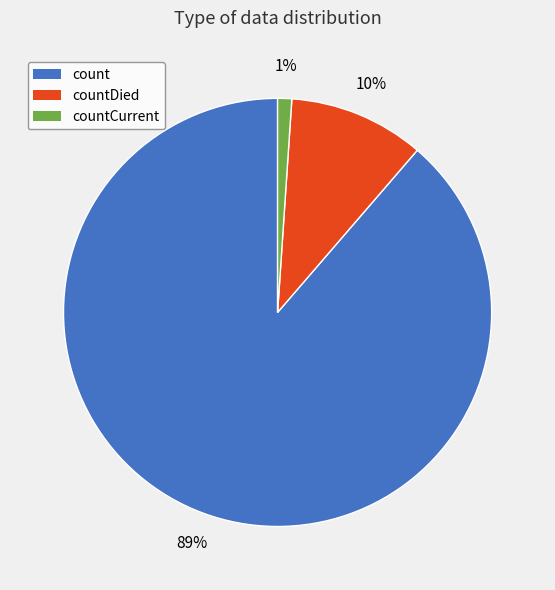

Is there a majority slice in this chart?

Yes